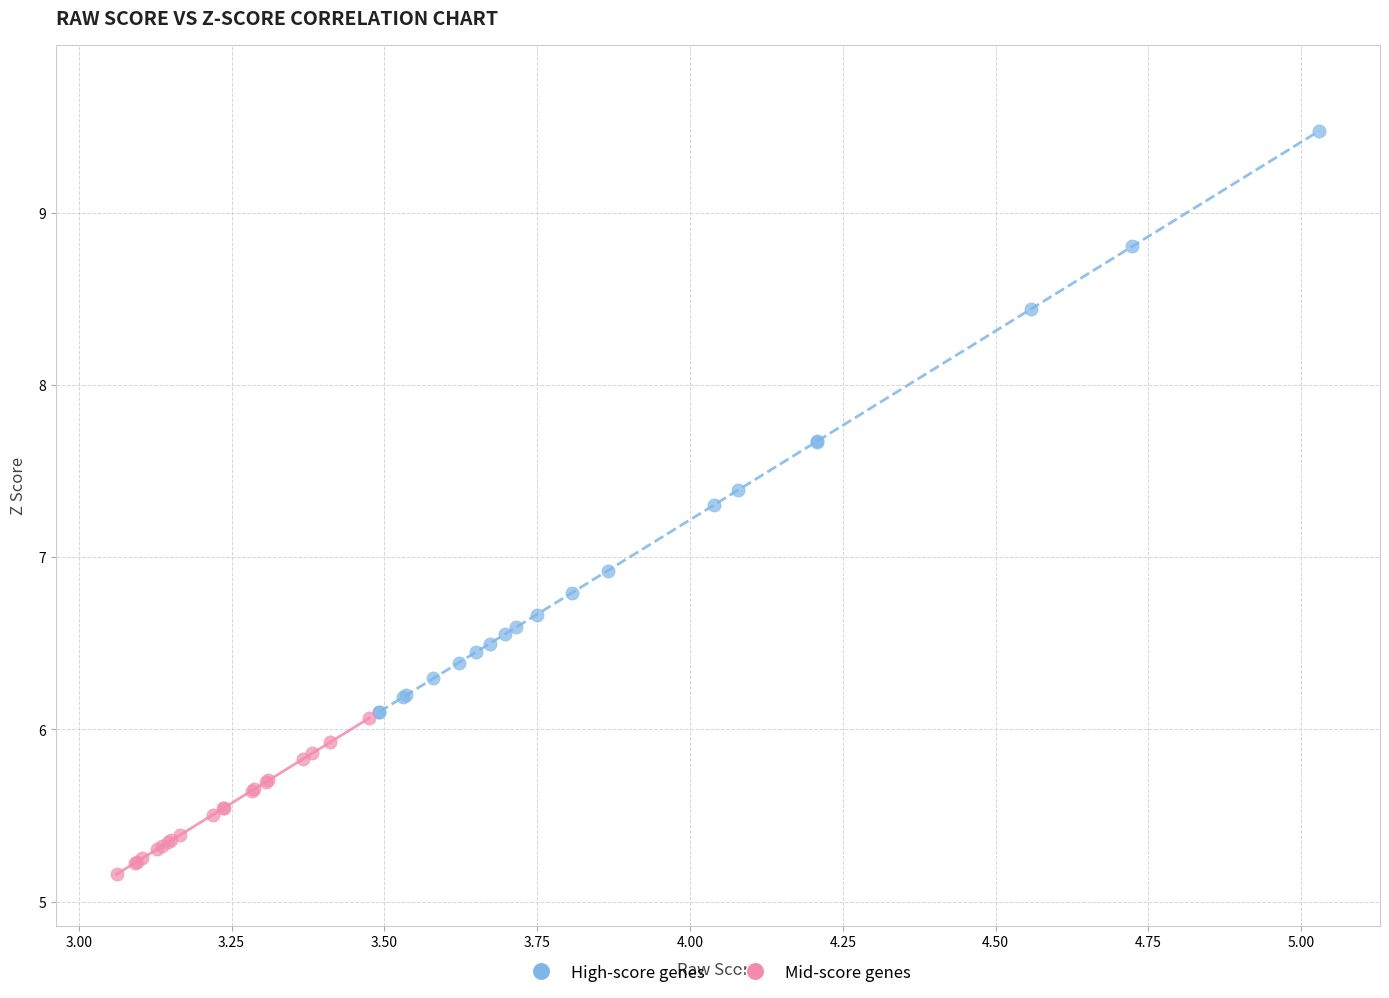

Which series contains the lowest Y value?

Mid-score genes